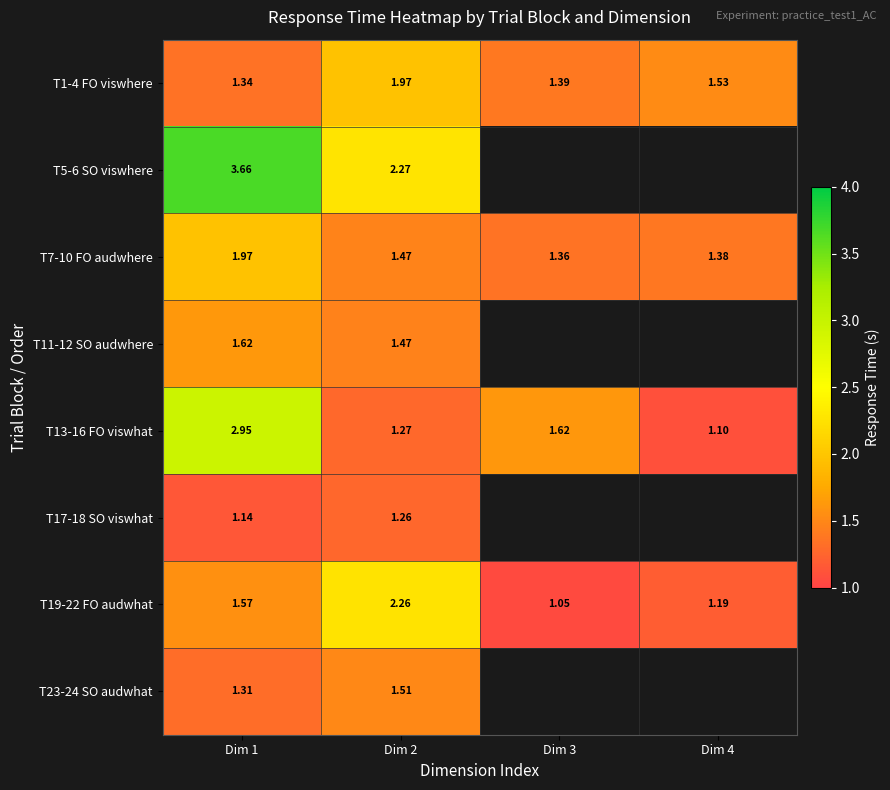

True or false: T13-16 FO viswhat has a value of 1.5 at Dim 4.

False